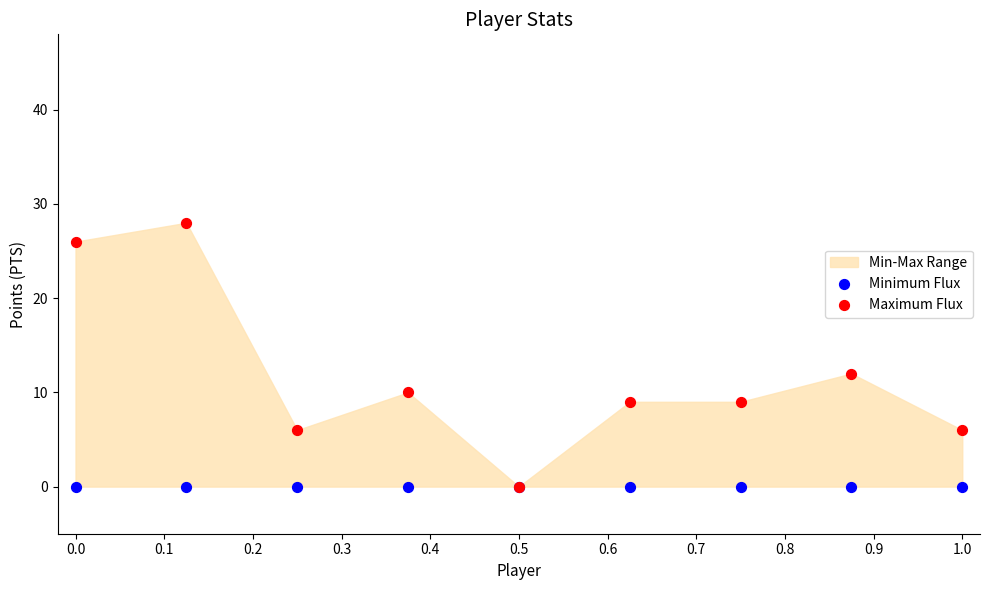

Across all series, what Y value is closest to 14?

12